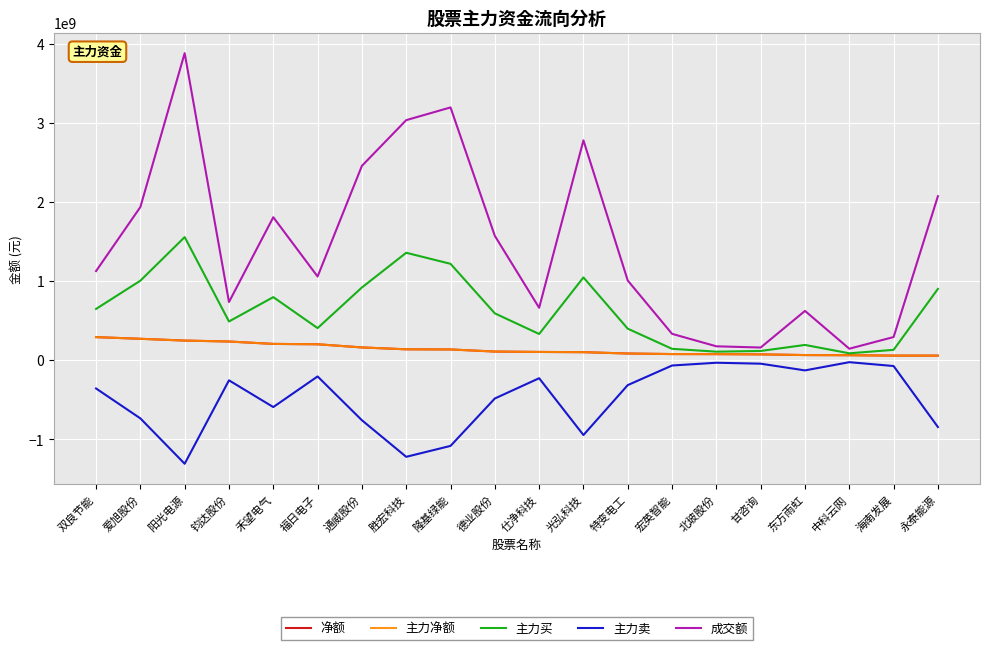

The 成交额 series shows 3881242005 at 阳光电源. True or false?

True